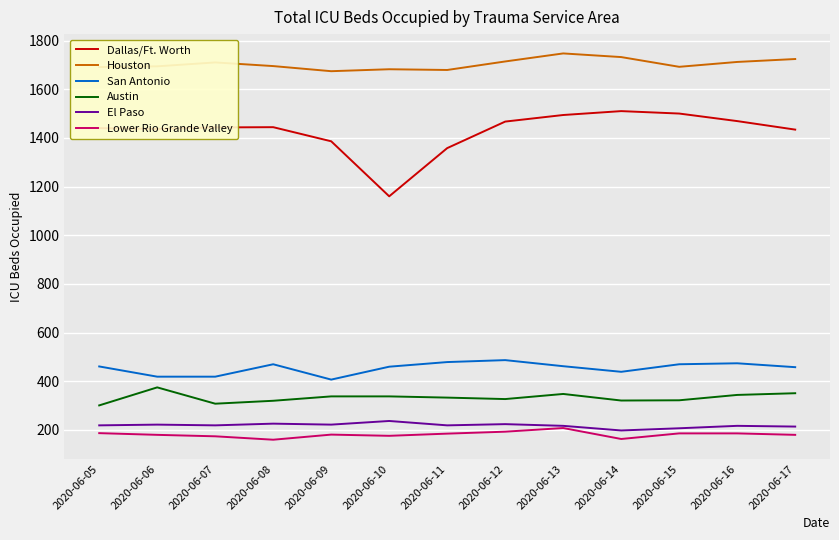

Which label corresponds to the largest value in the chart?

2020-06-13